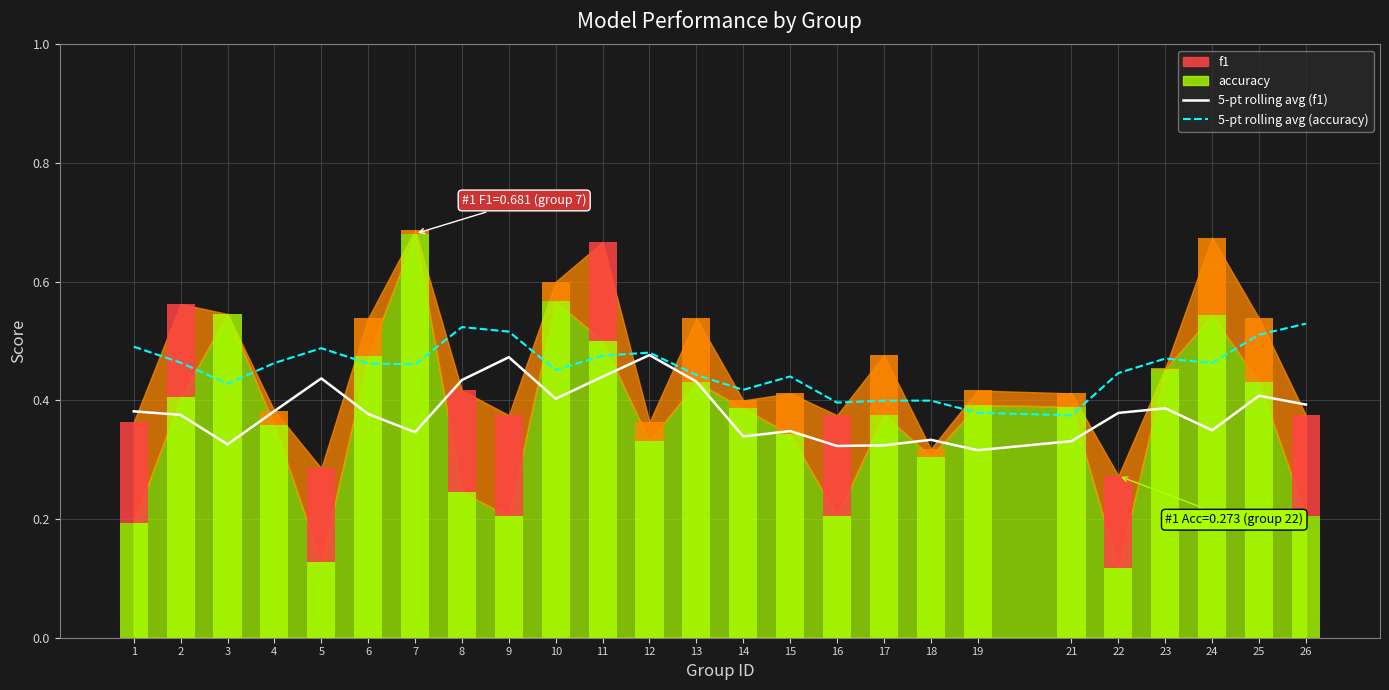

Reading right to left, list all the values displayed in this chart.

5-pt rolling avg (f1): 26=0.4	25=0.4	24=0.3	23=0.4	22=0.4	21=0.3	19=0.3	18=0.3	17=0.3	16=0.3	15=0.3	14=0.3	13=0.4	12=0.5	11=0.4	10=0.4	9=0.5	8=0.4	7=0.3	6=0.4	5=0.4	4=0.4	3=0.3	2=0.4	1=0.4
5-pt rolling avg (accuracy): 26=0.5	25=0.5	24=0.5	23=0.5	22=0.4	21=0.4	19=0.4	18=0.4	17=0.4	16=0.4	15=0.4	14=0.4	13=0.4	12=0.5	11=0.5	10=0.5	9=0.5	8=0.5	7=0.5	6=0.5	5=0.5	4=0.5	3=0.4	2=0.5	1=0.5